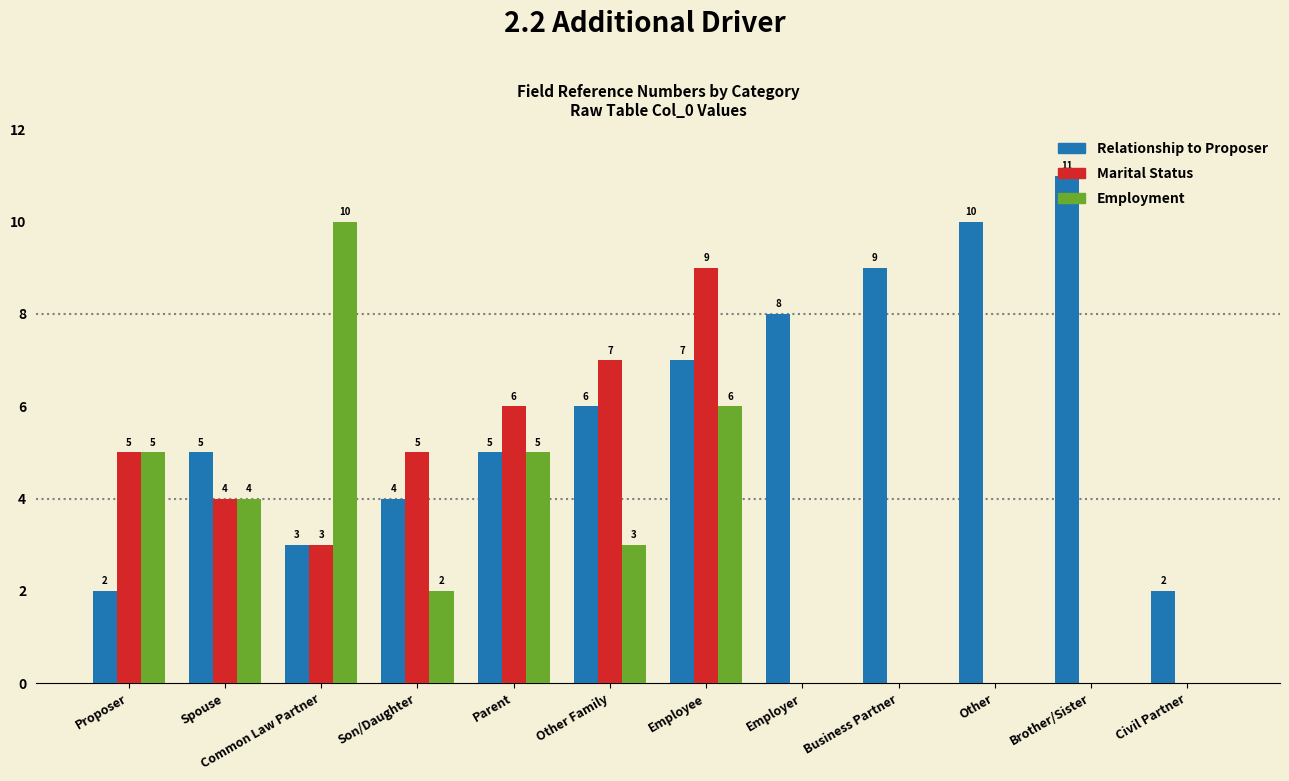

Which series has the largest total across all categories?

Relationship to Proposer